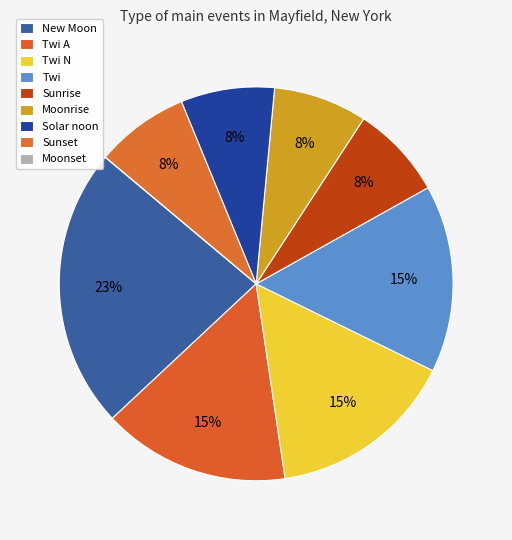

To the nearest percent, what percentage of the pie is Twi A?

15%